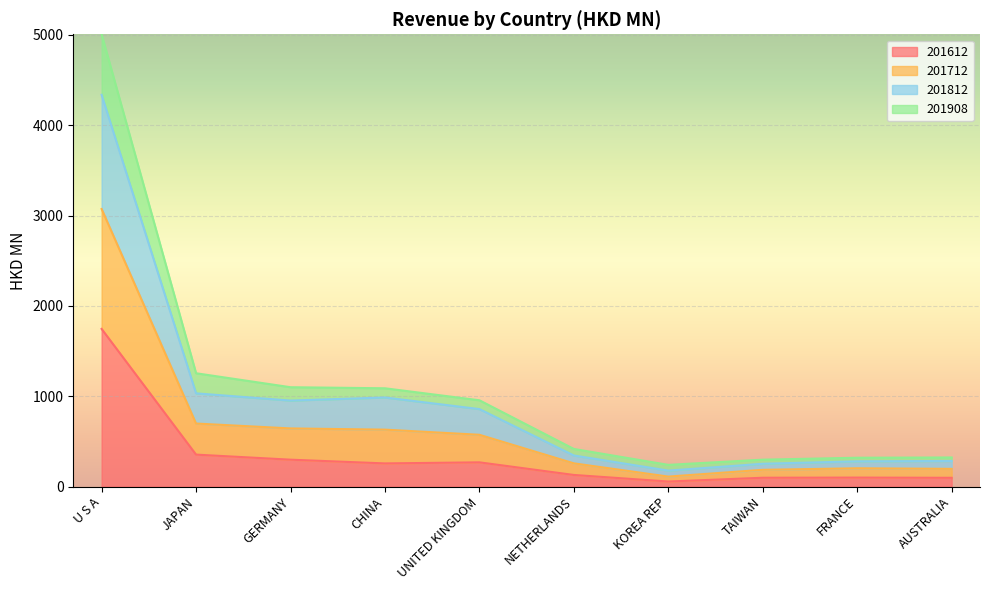

Does the chart display data point markers on the line(s)?

No